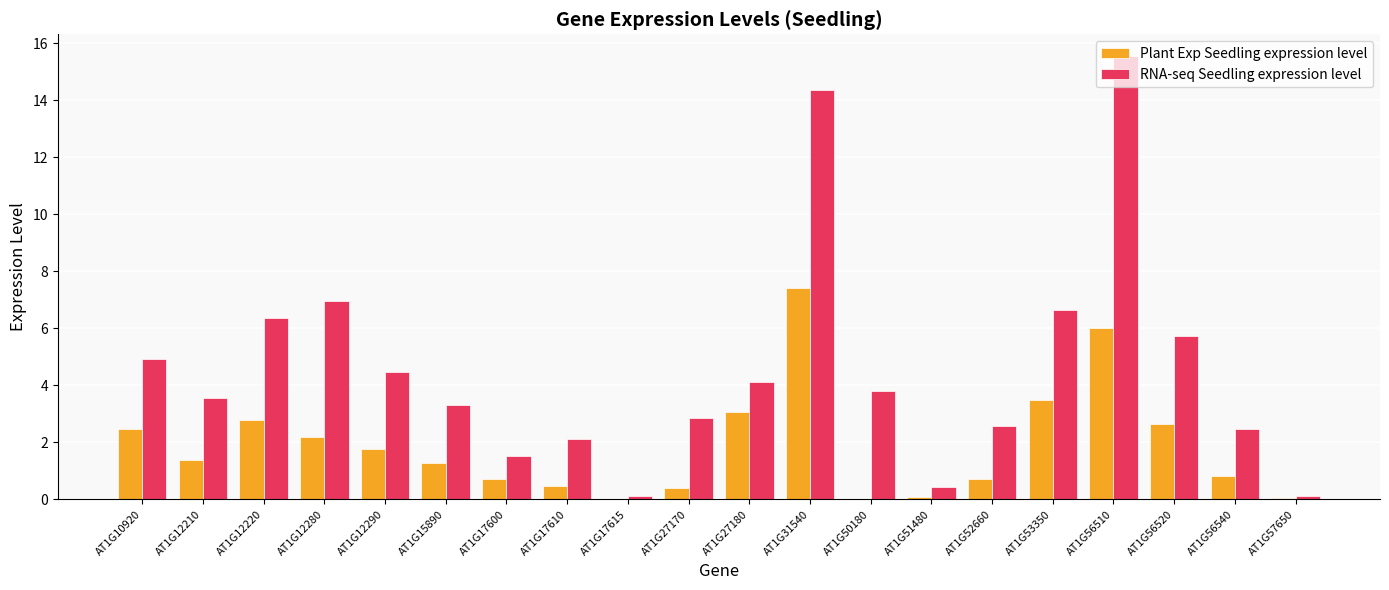

At which label does Plant Exp Seedling expression level first exceed 1?

AT1G10920